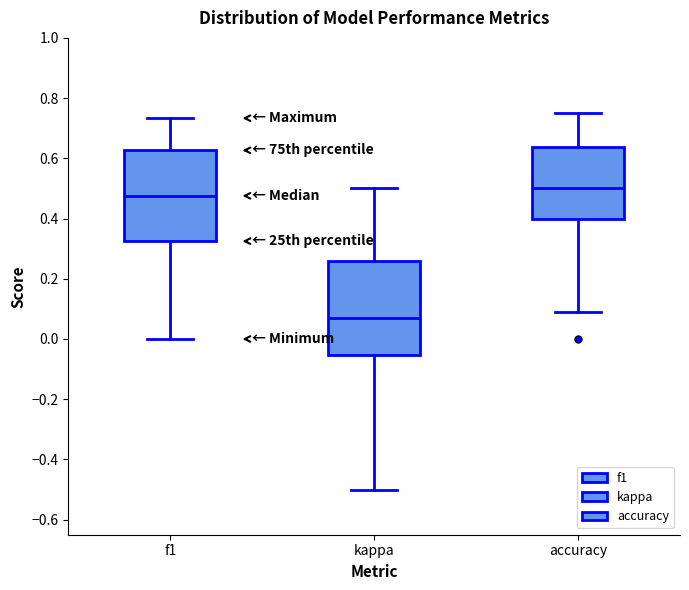

Which box's median line is the lowest?

kappa